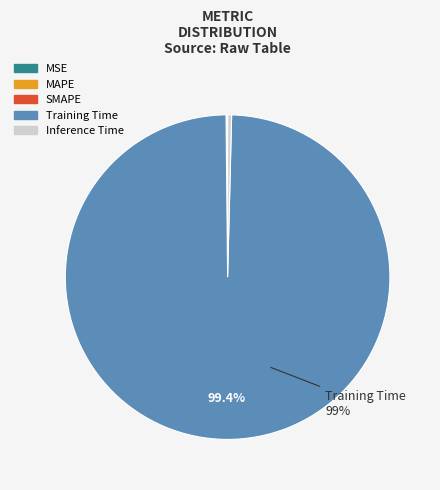

Is there any slice that represents more than half of the pie?

Yes